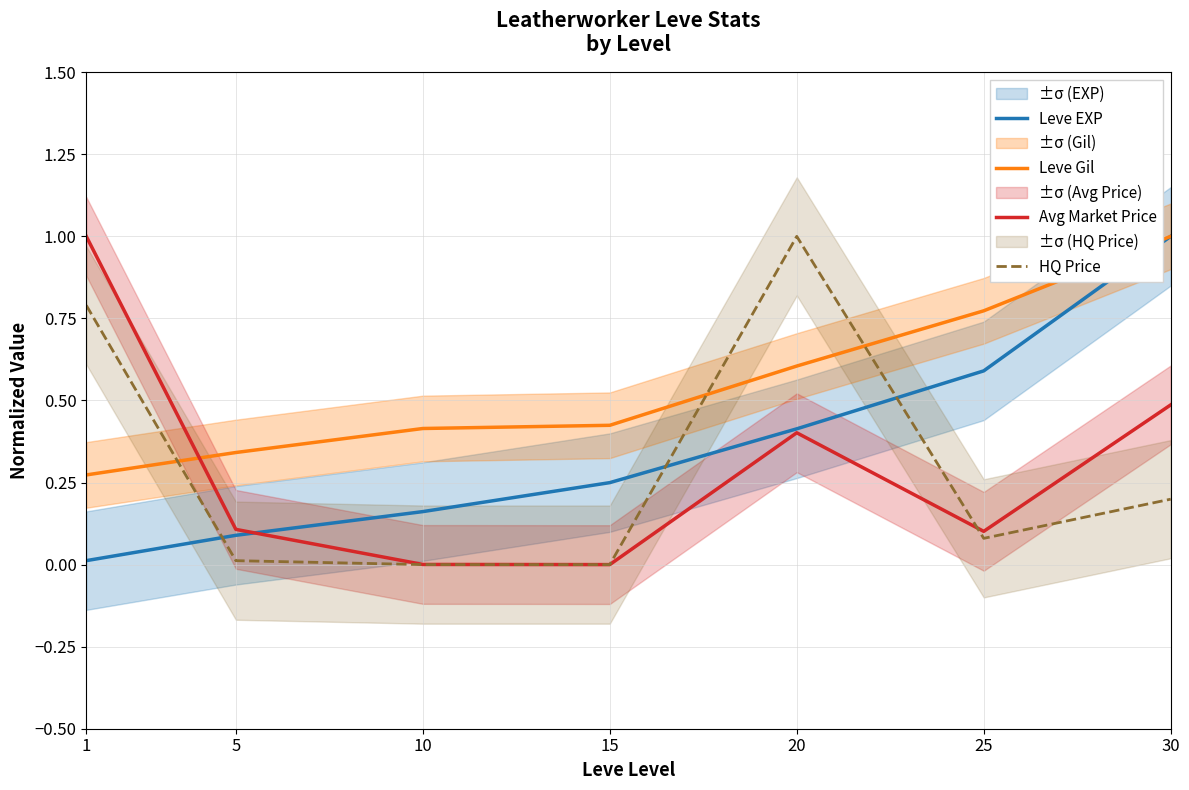

Is it true that HQ Price equals 0.1 at 25?

False